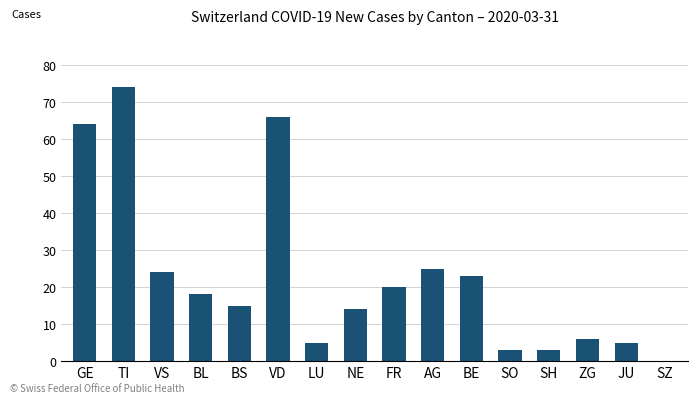

How many values are above zero?

15